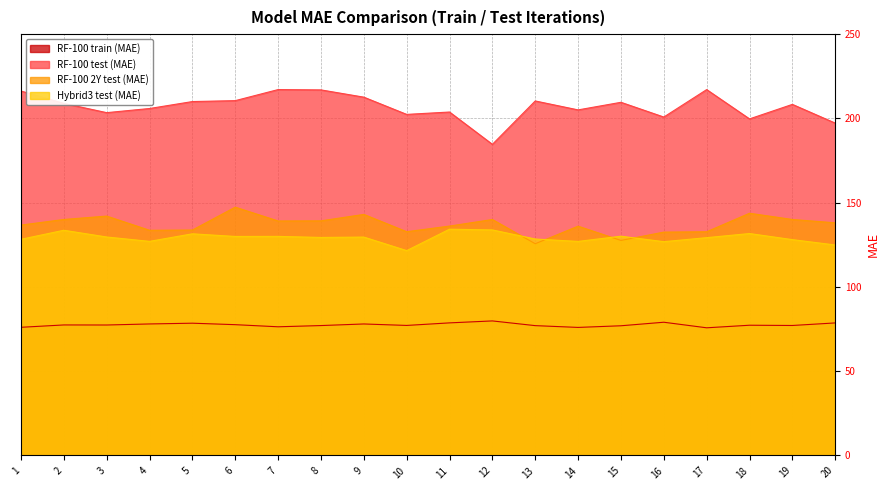

What is the highest value of the RF-100 2Y test (MAE) series?

147.3